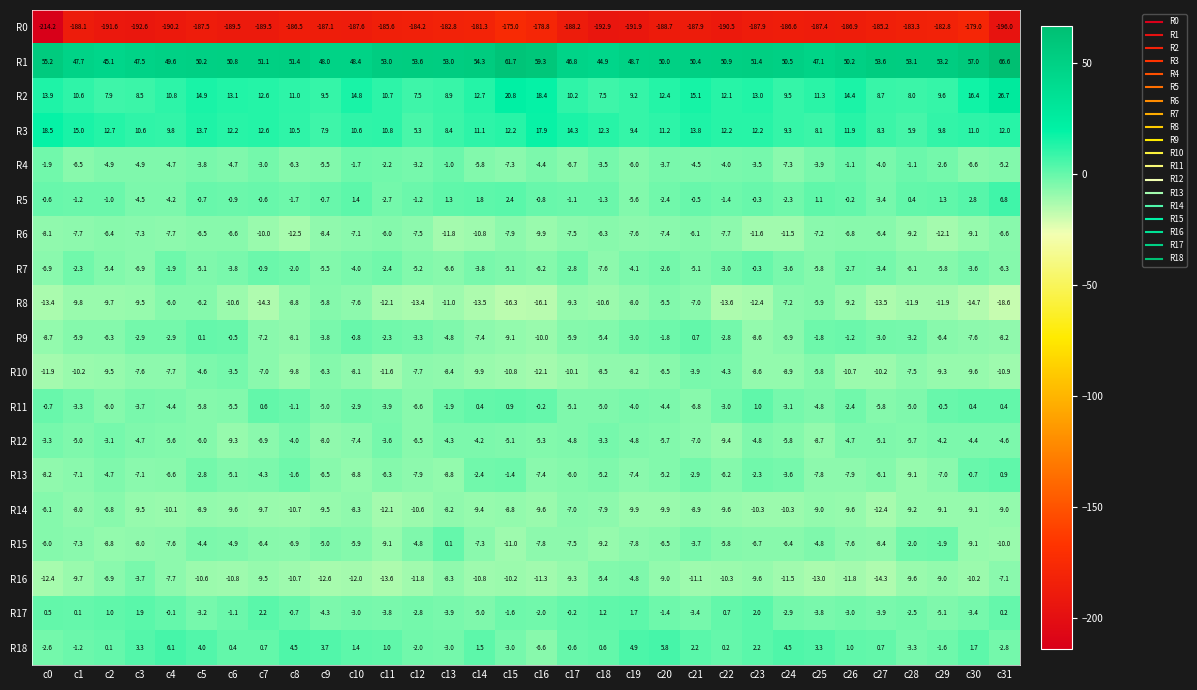

What is the total value across all series at c4?

-191.1